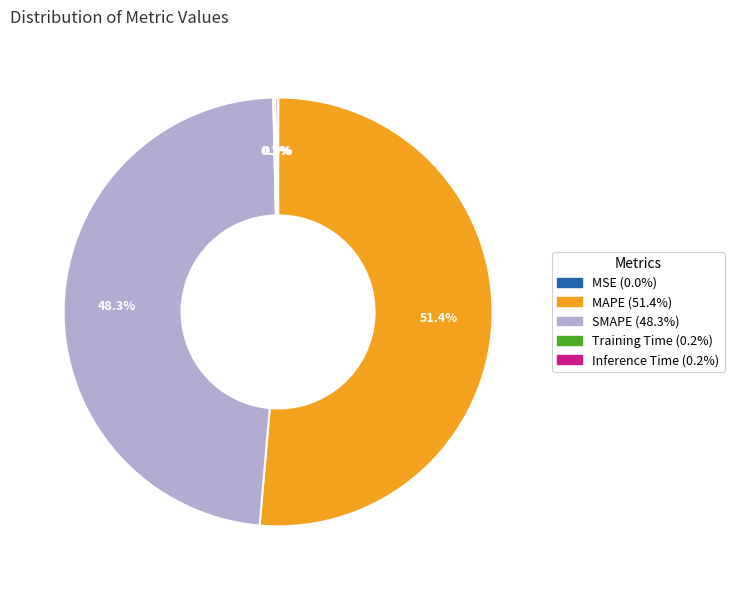

What is the largest slice in the pie chart?

MAPE